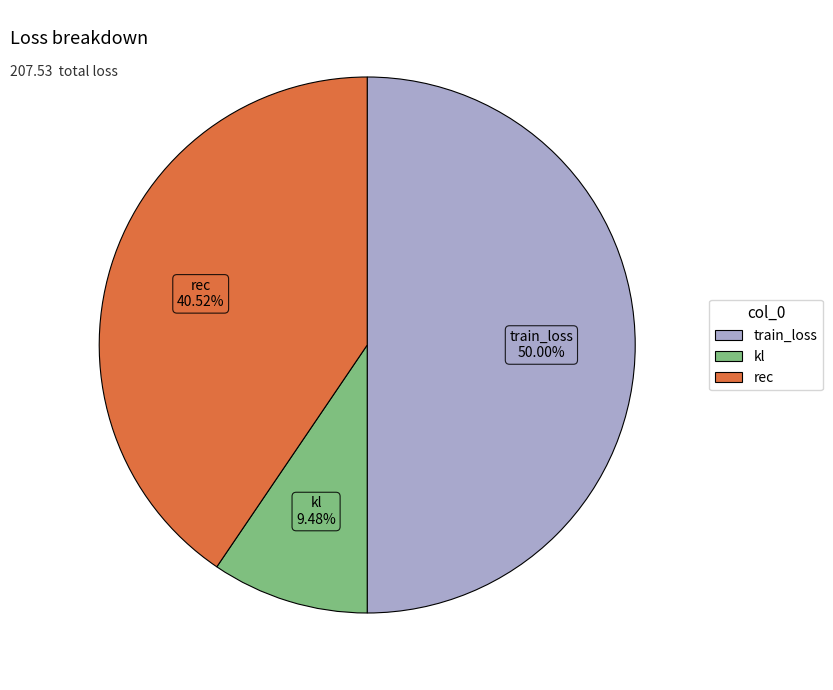

The train_loss slice represents 56% of the pie. True or false?

False